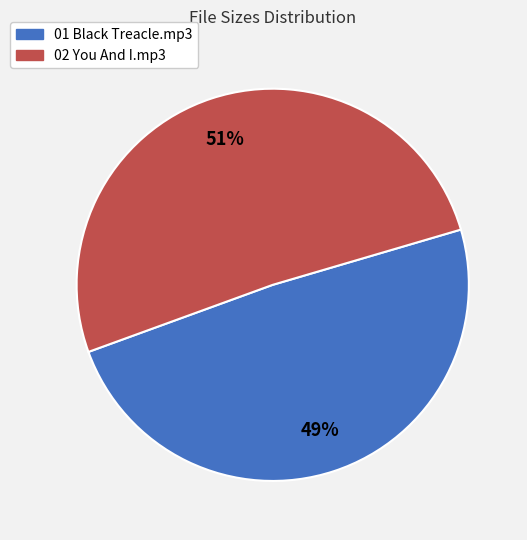

Is it true that 01 Black Treacle.mp3 is 49% of the pie?

True